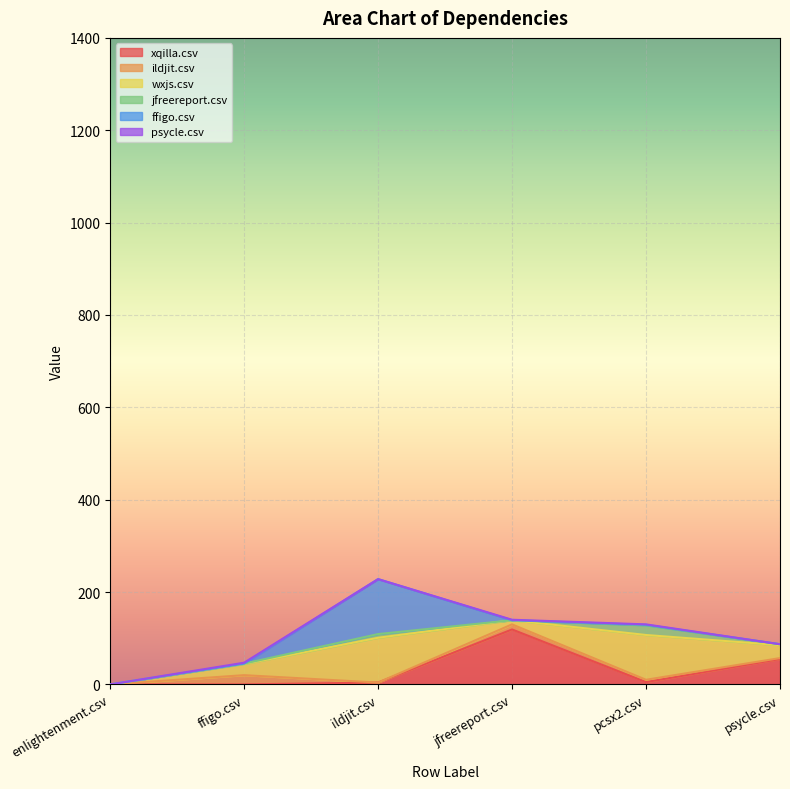

True or false: xqilla.csv and jfreereport.csv cross at least once.

True